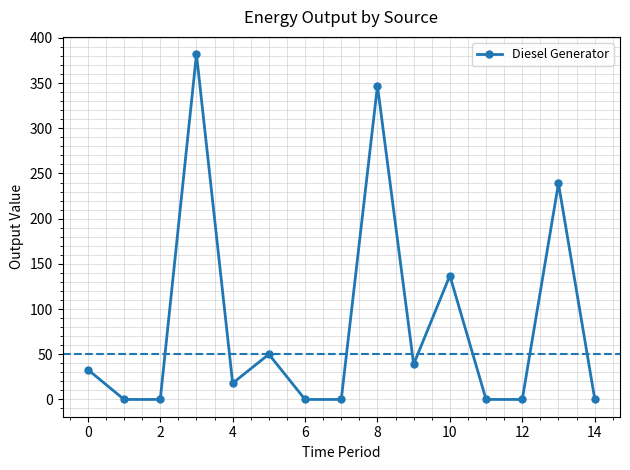

What is the value of the 11th point from the left?

137